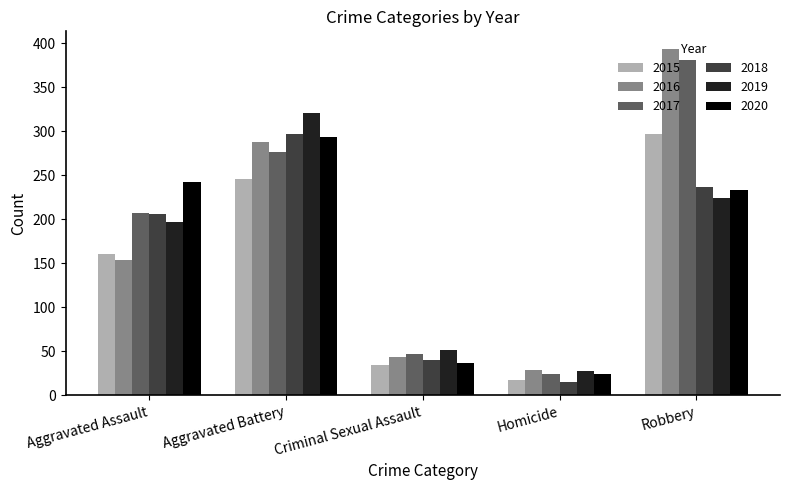

Between Aggravated Assault and Criminal Sexual Assault, which series saw the biggest shift?

2020